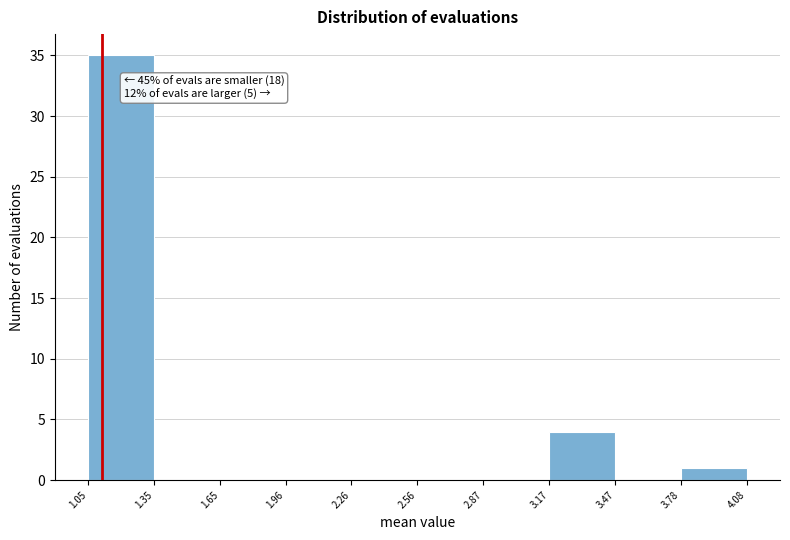

Over which range of the x-axis is the bar tallest?

1.05 to 1.35